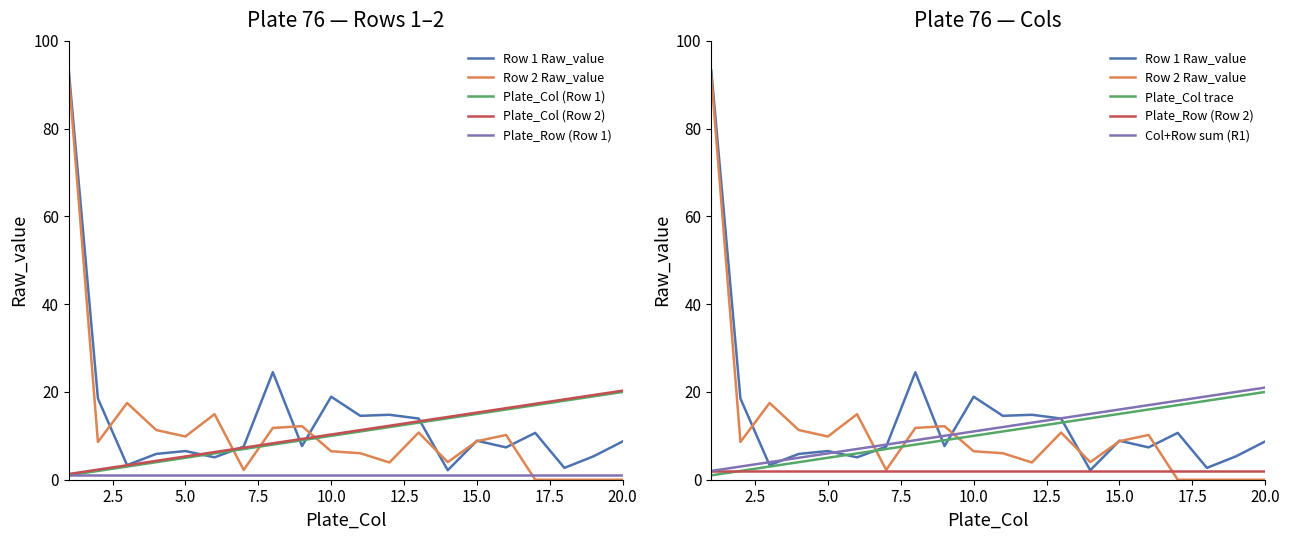

At which category is the sum across all series the highest?

1